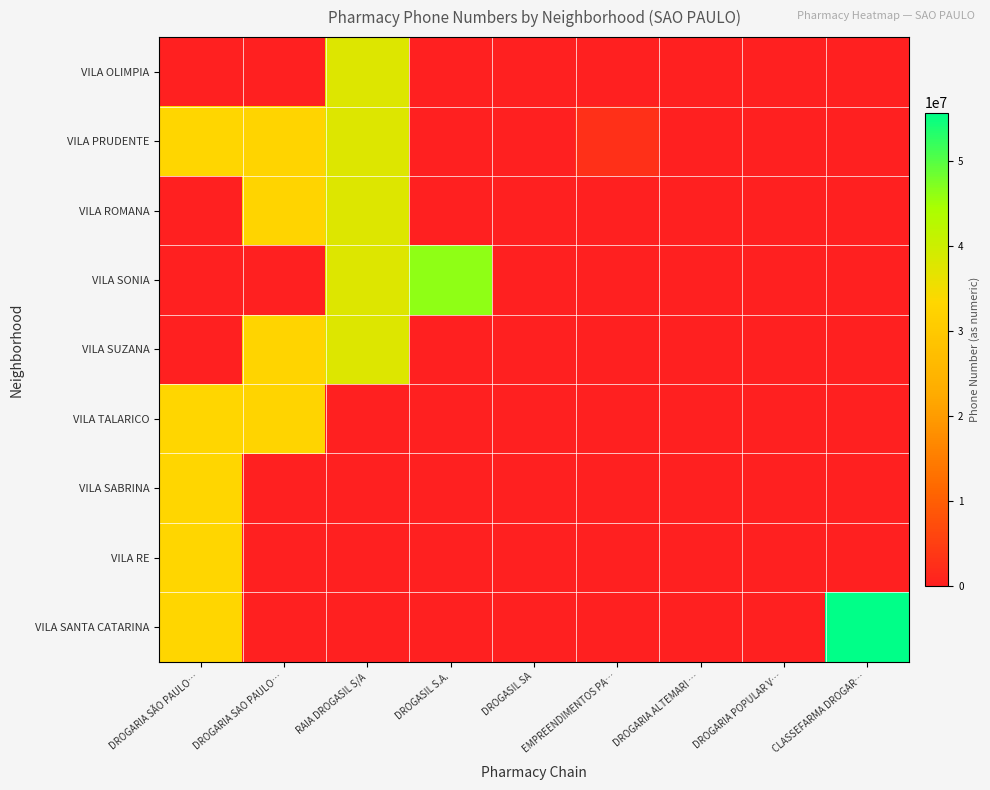

Which series has the largest range (max minus min)?

VILA SANTA CATARINA